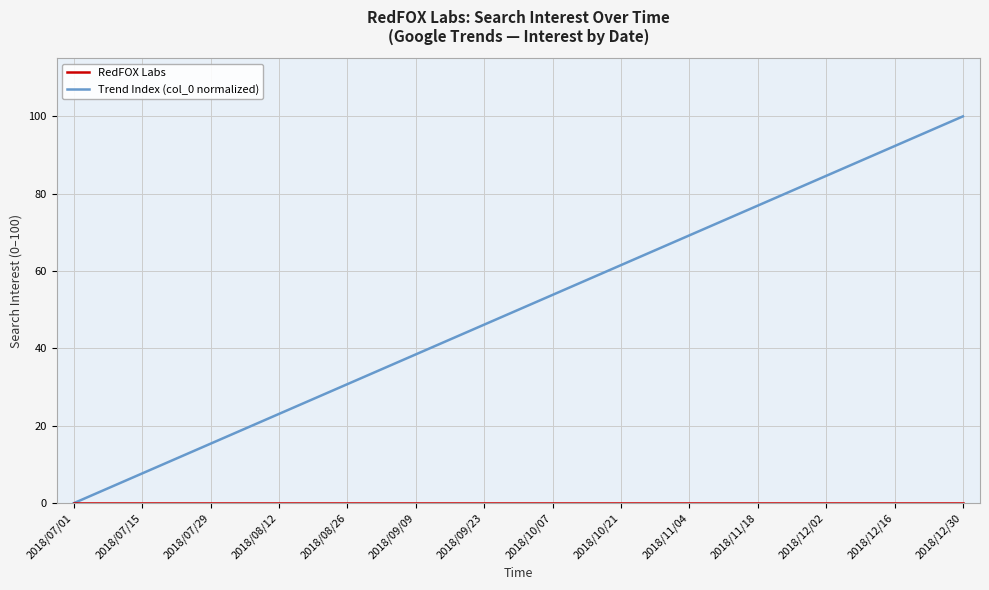

Which series has the widest spread of values?

Trend Index (col_0 normalized)